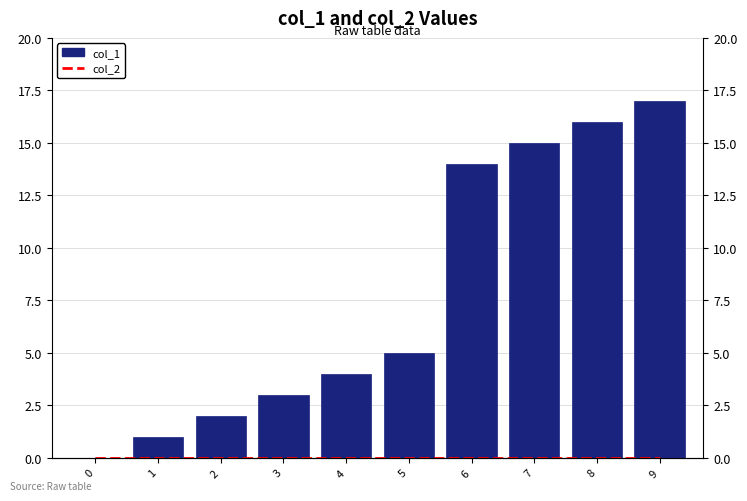

What are all the series names shown in the legend?

col_2, col_1